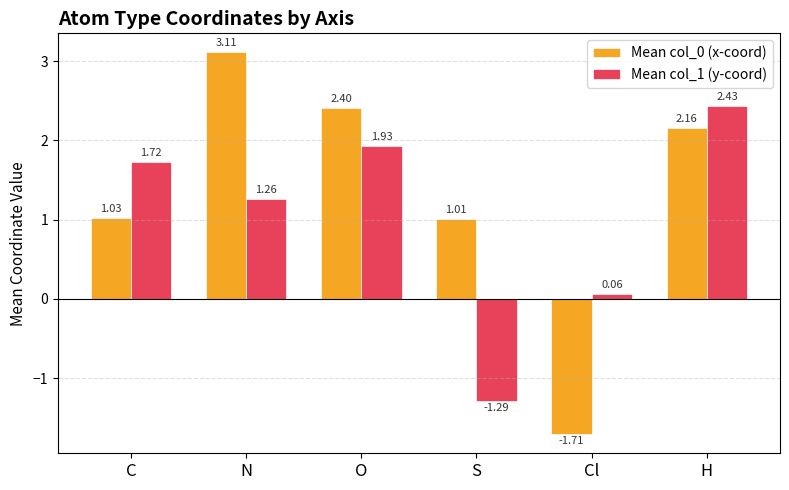

Rank the series by their average value, from highest to lowest.

Mean col_0 (x-coord), Mean col_1 (y-coord)